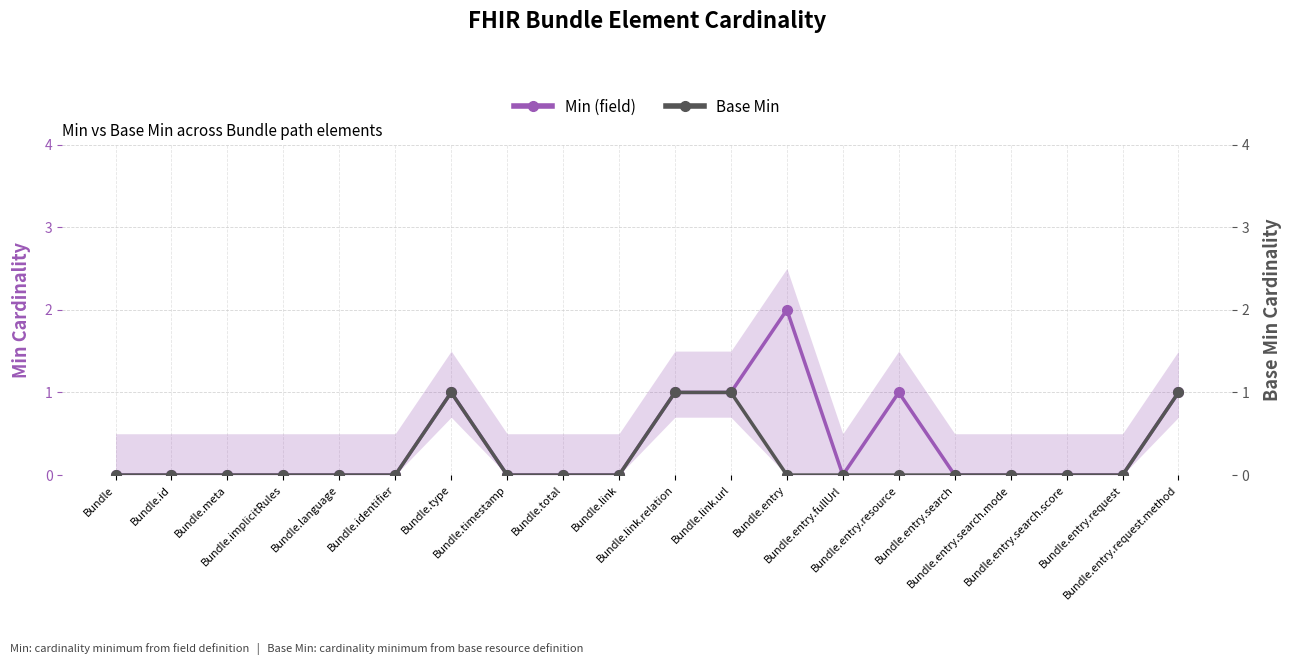

Reading left to right, transcribe all the data shown in this chart.

Min (field): 0	0	0	0	0	0	1	0	0	0	1	1	2	0	1	0	0	0	0	1
Base Min: 0	0	0	0	0	0	1	0	0	0	1	1	0	0	0	0	0	0	0	1